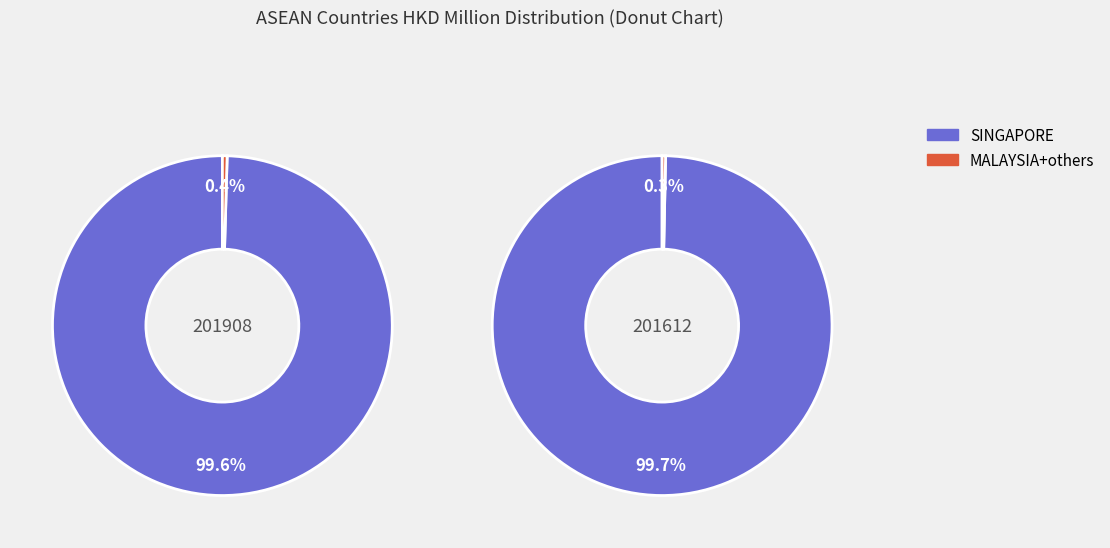

To the nearest percent, what percentage of the pie is SINGAPORE?

100%